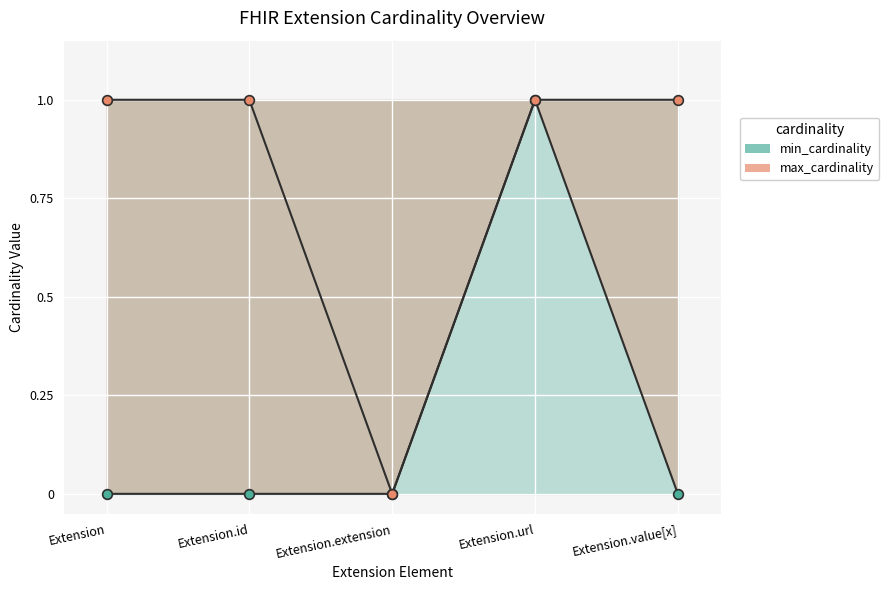

Between Extension.id and Extension.url, which is larger?

Extension.url